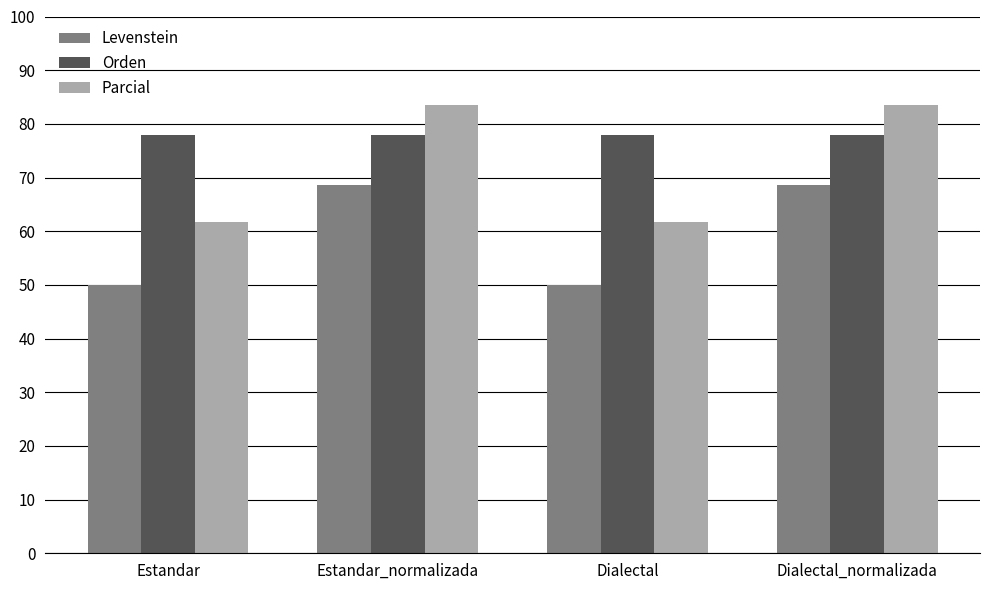

What position from the left is Estandar?

1